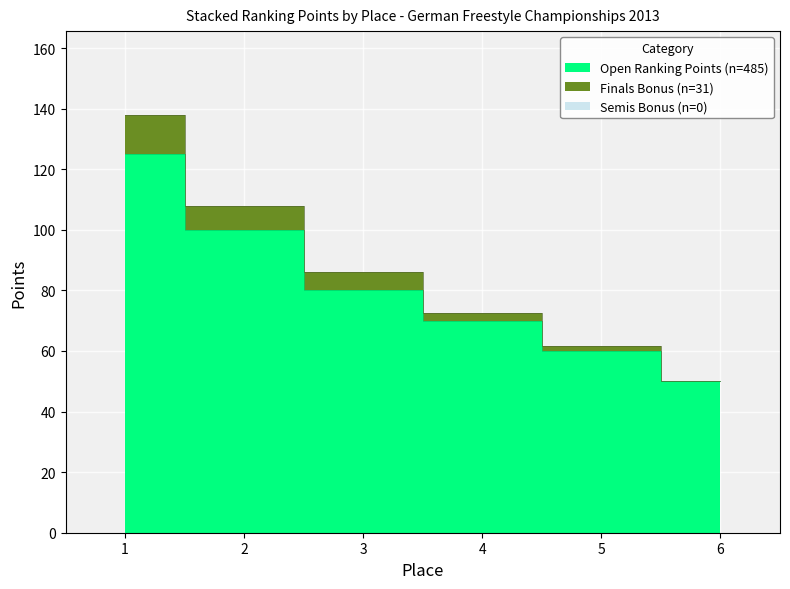

At how many categories does at least one series exceed 91?

2